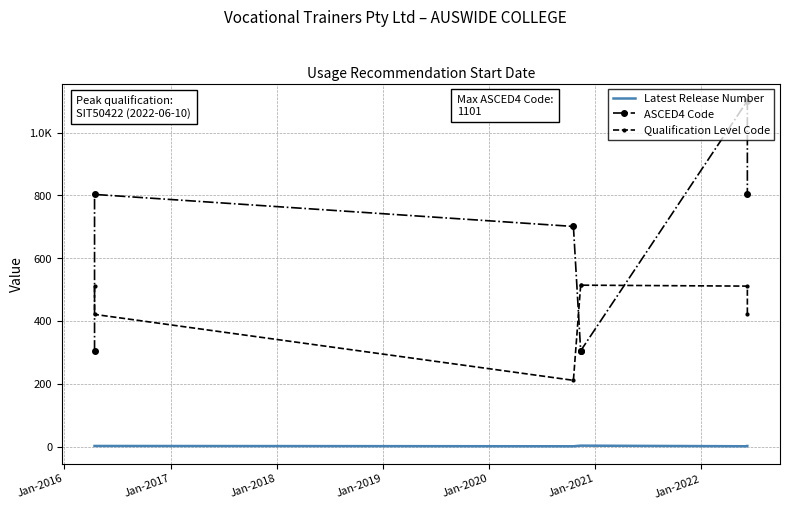

What is the sum of all ASCED4 Code values?

4323